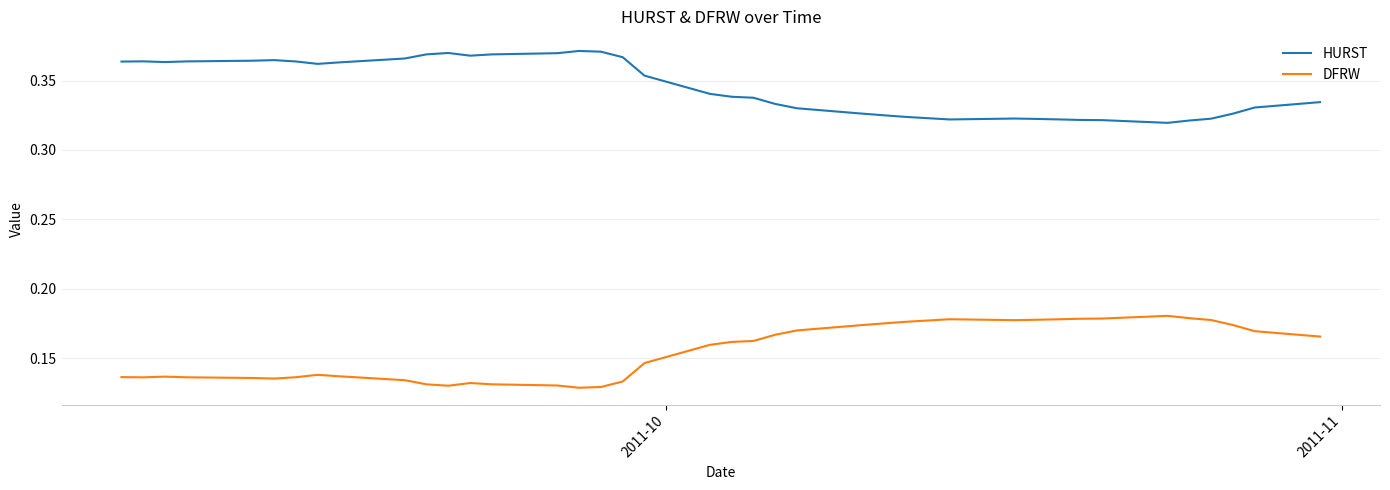

True or false: DFRW and HURST cross at least once.

False